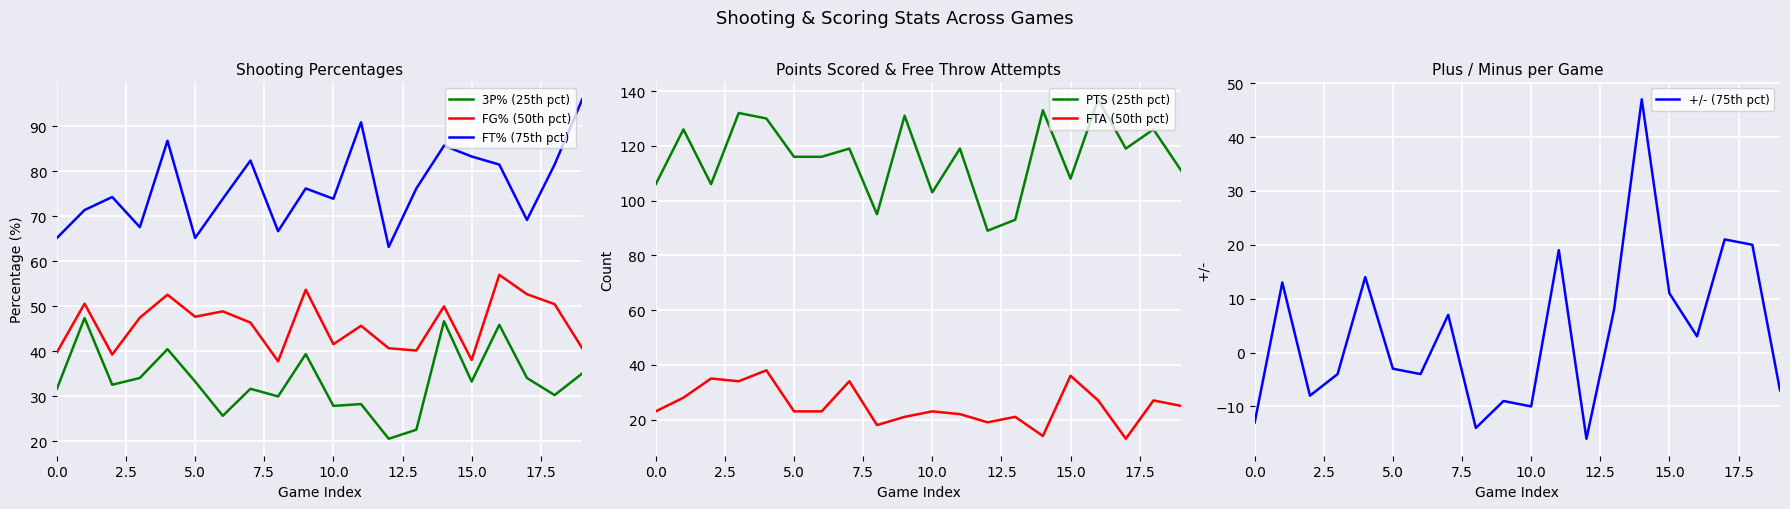

After their last crossing, which series has the higher values: FTA (50th pct) or +/- (75th pct)?

FTA (50th pct)